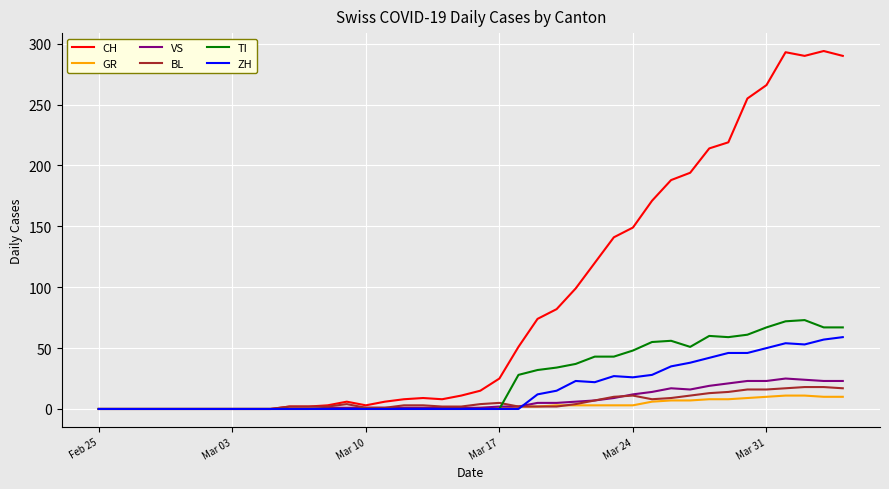

Which series has the largest total across all categories?

CH